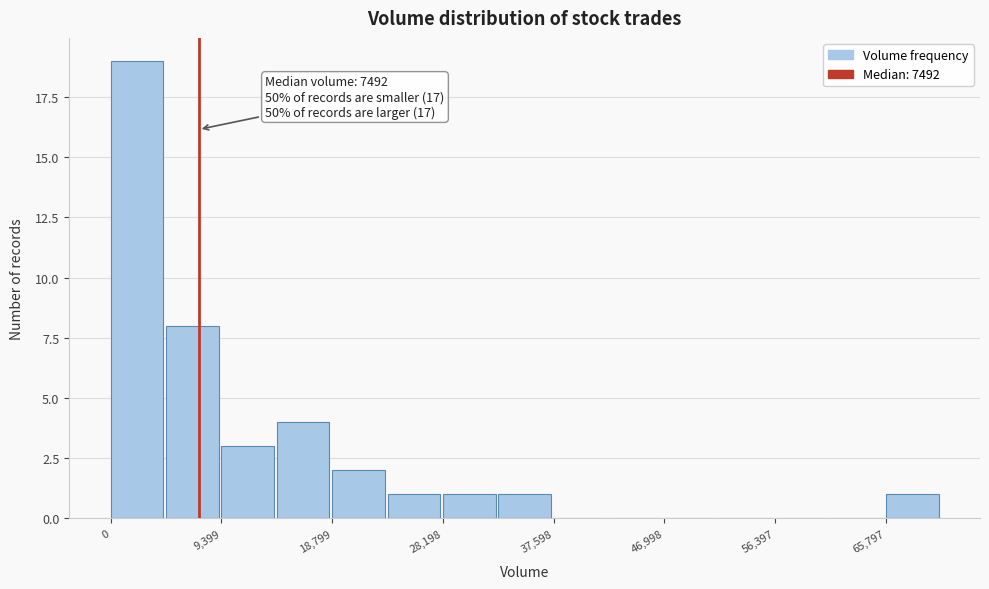

Over which range of the x-axis is the bar tallest?

0 to 5000